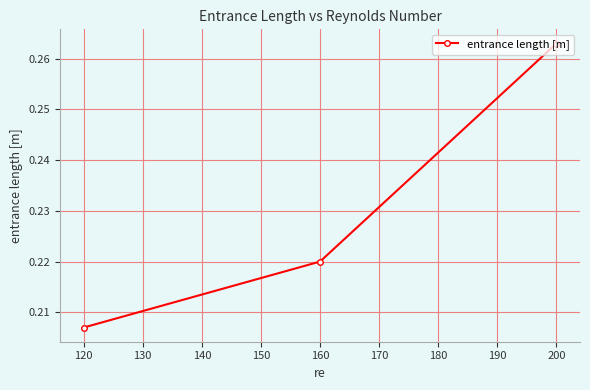

At which label is the value closest to 0?

120